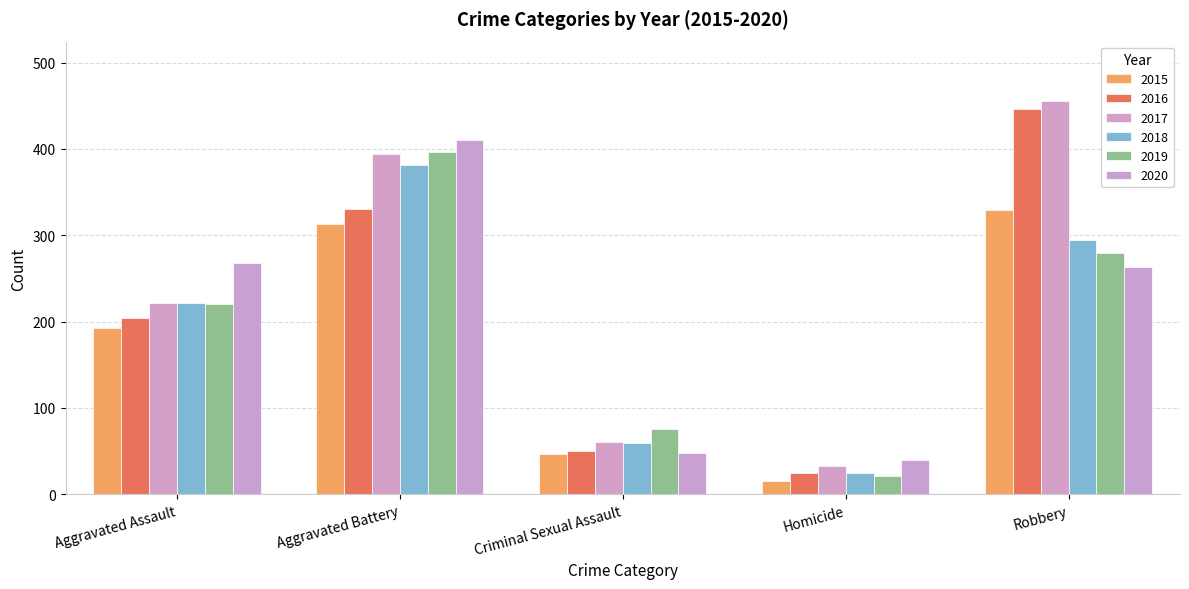

True or false: 2015 has a value of 5 at Homicide.

False